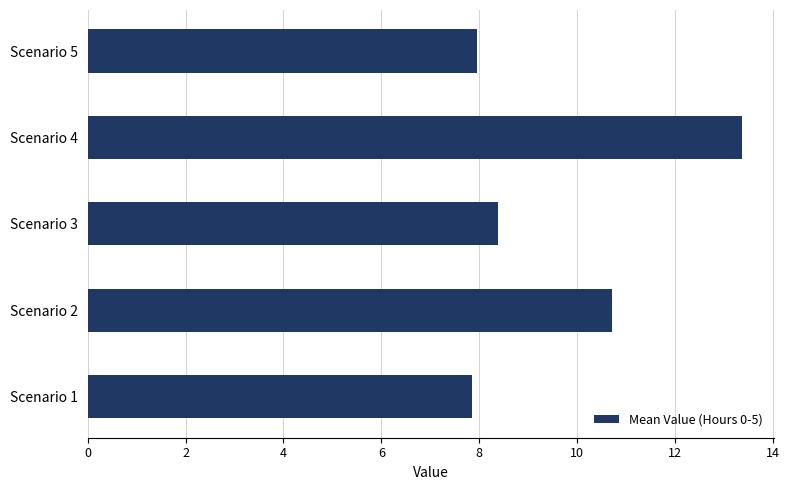

What is the average value?

9.7